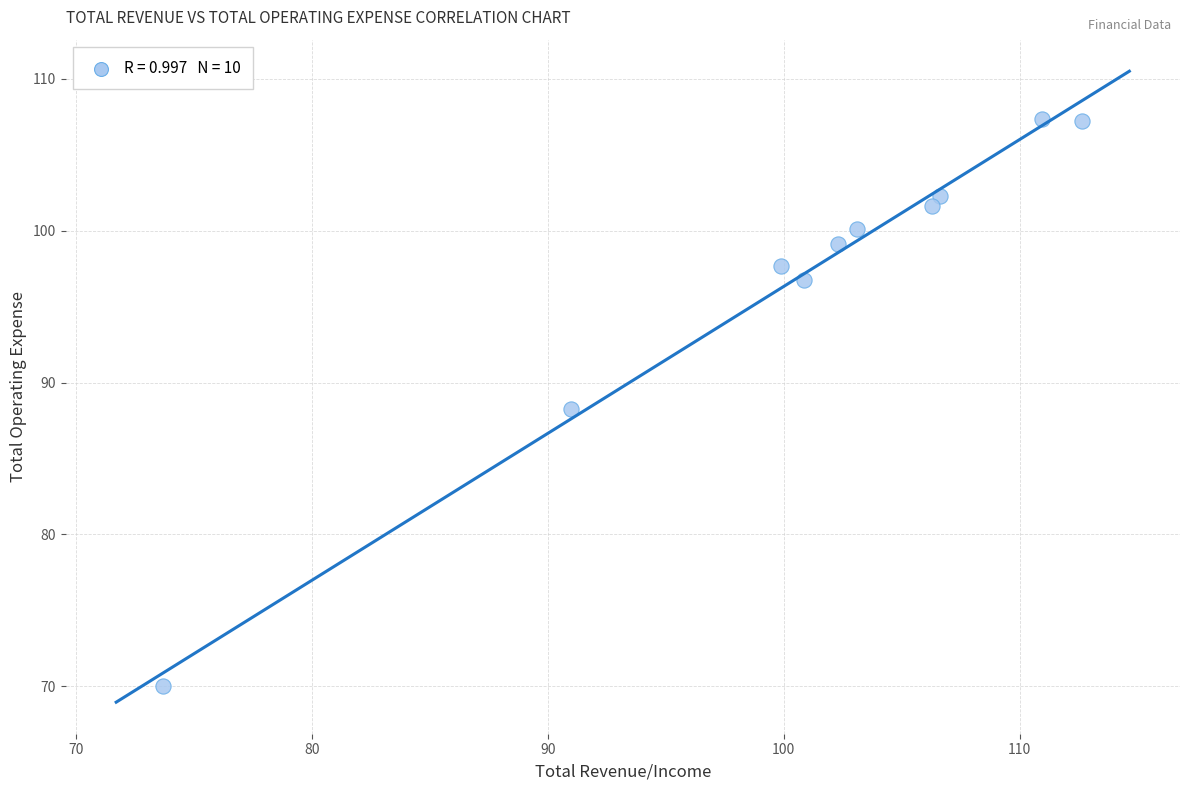

What is the range of X values (max minus min)?

39.0